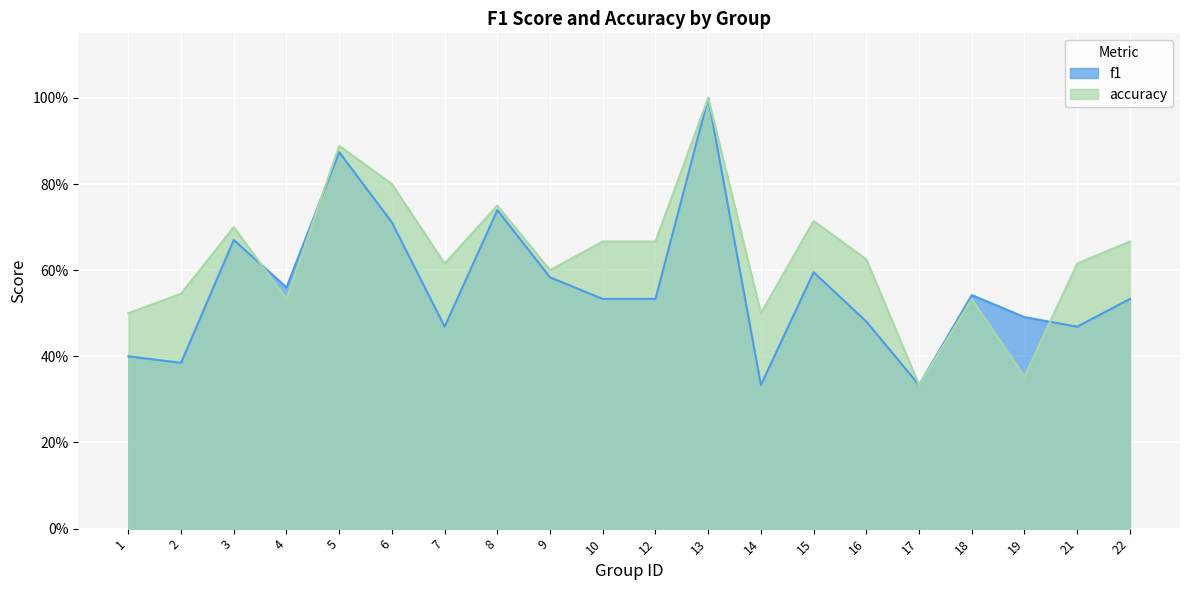

Which label corresponds to the largest value in the chart?

13